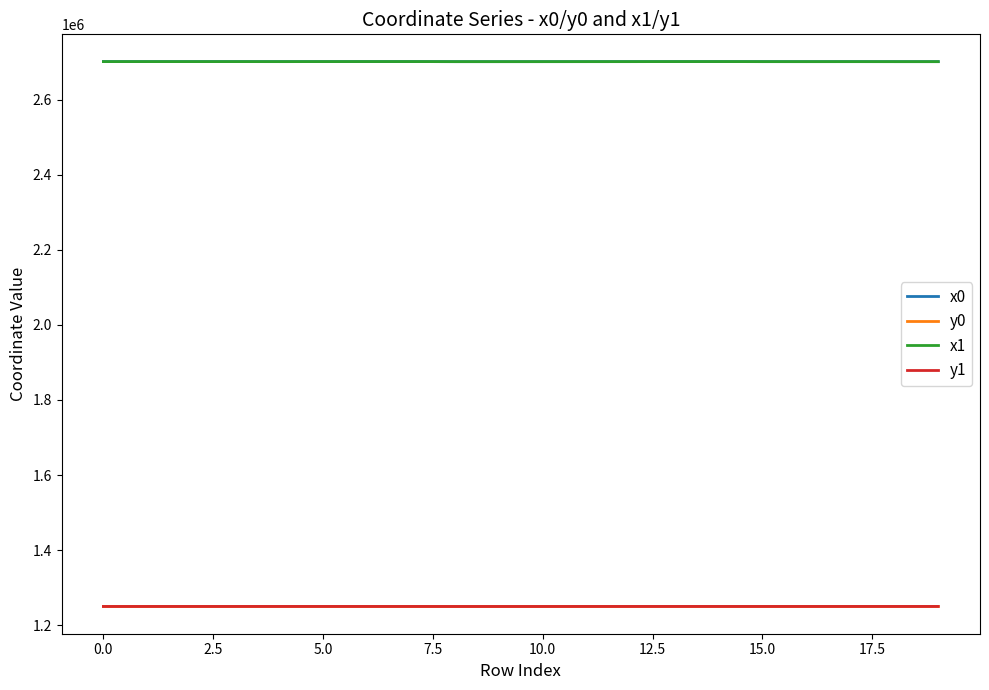

How many lines are shown in the chart?

4